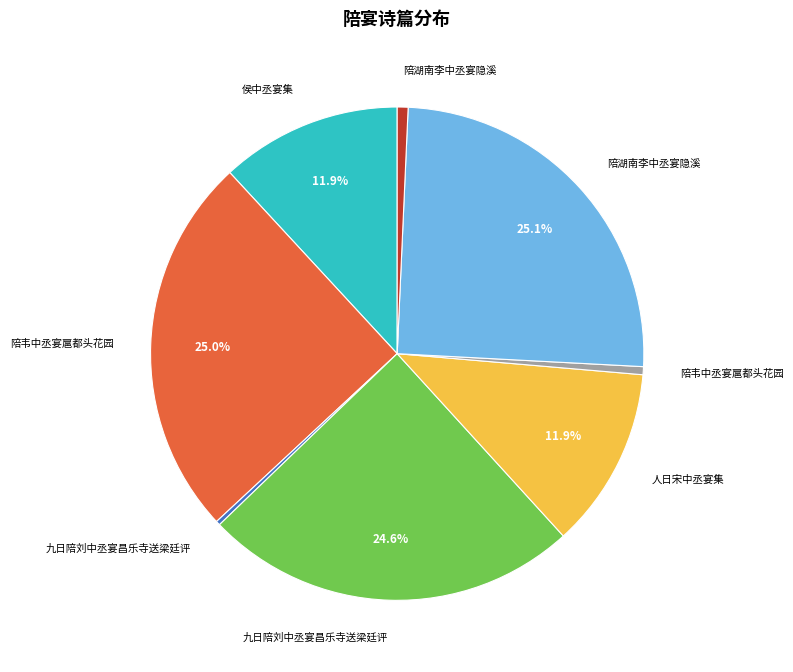

Is there a majority slice in this chart?

No